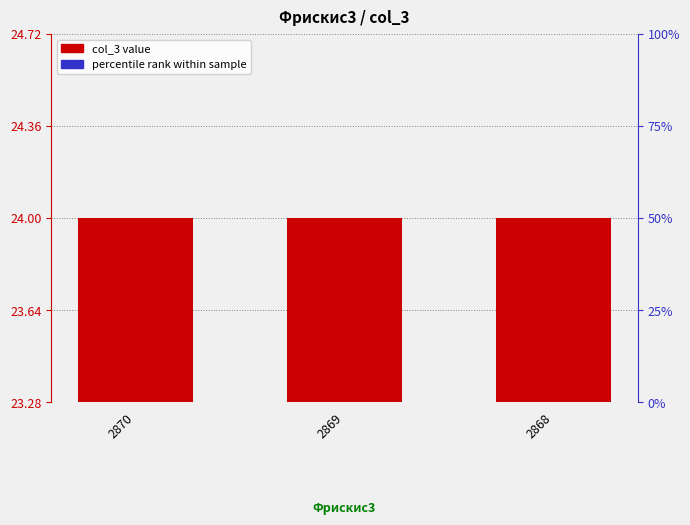

What is the highest value of the col_3 value series?

24.0